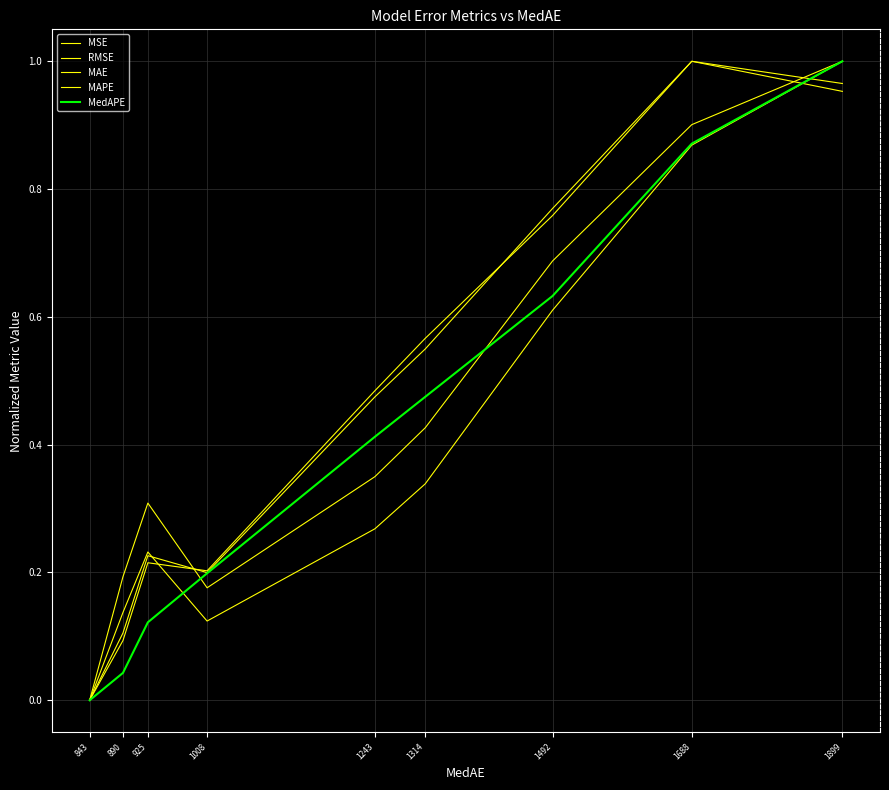

Is this an area chart (filled region under the line)?

No